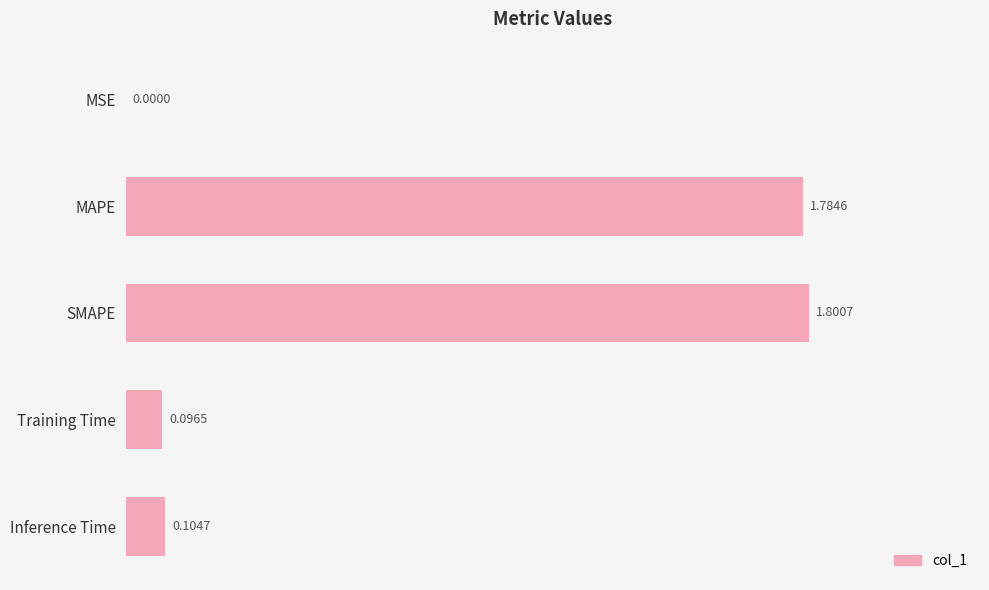

What is the sum of the values at Training Time and SMAPE?

1.9